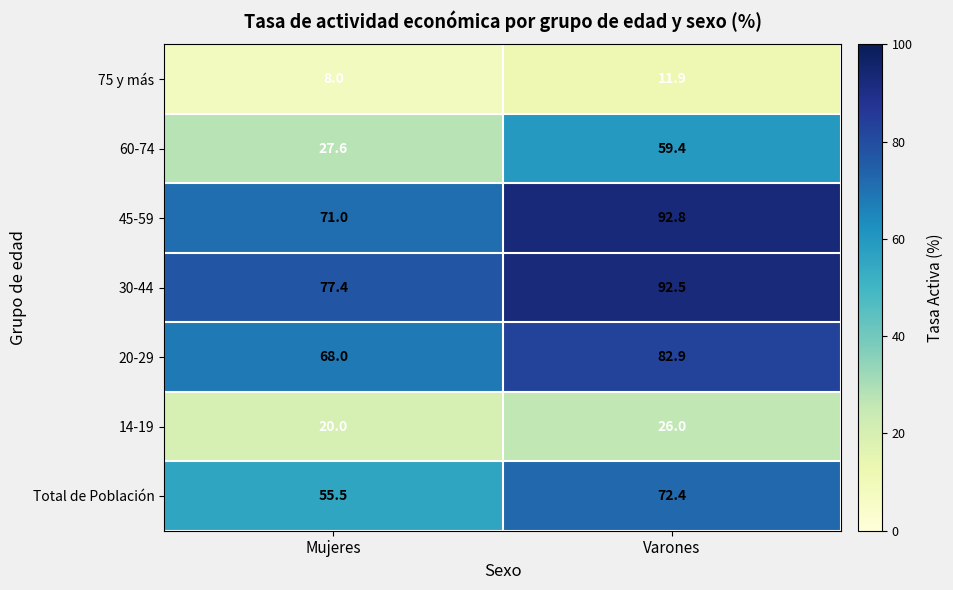

At Varones, list the series in order from smallest to largest.

75 y más, 14-19, 60-74, Total de Población, 20-29, 30-44, 45-59